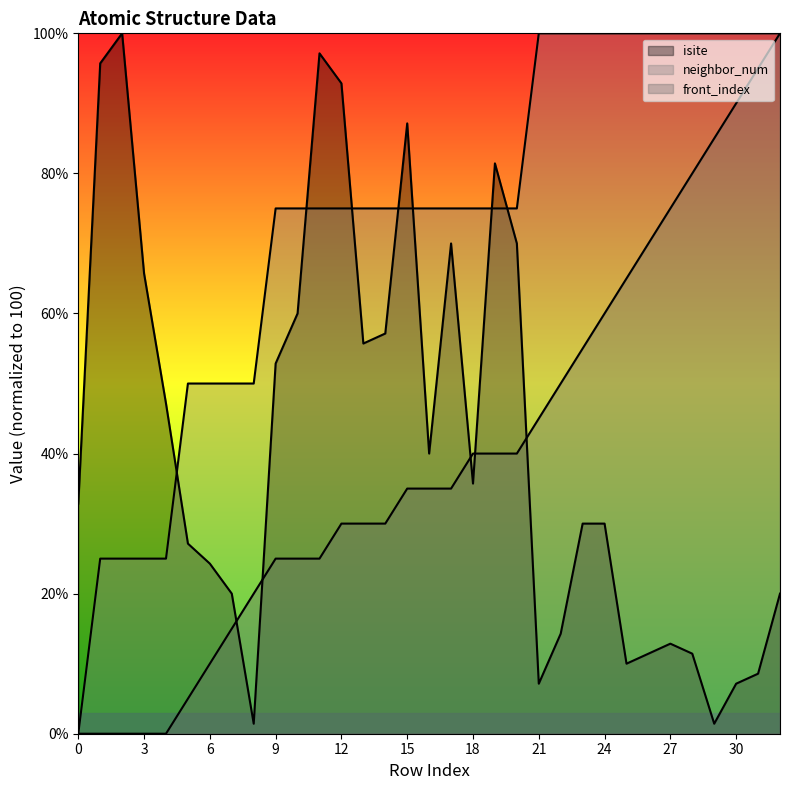

At which category is the sum across all series the highest?

32